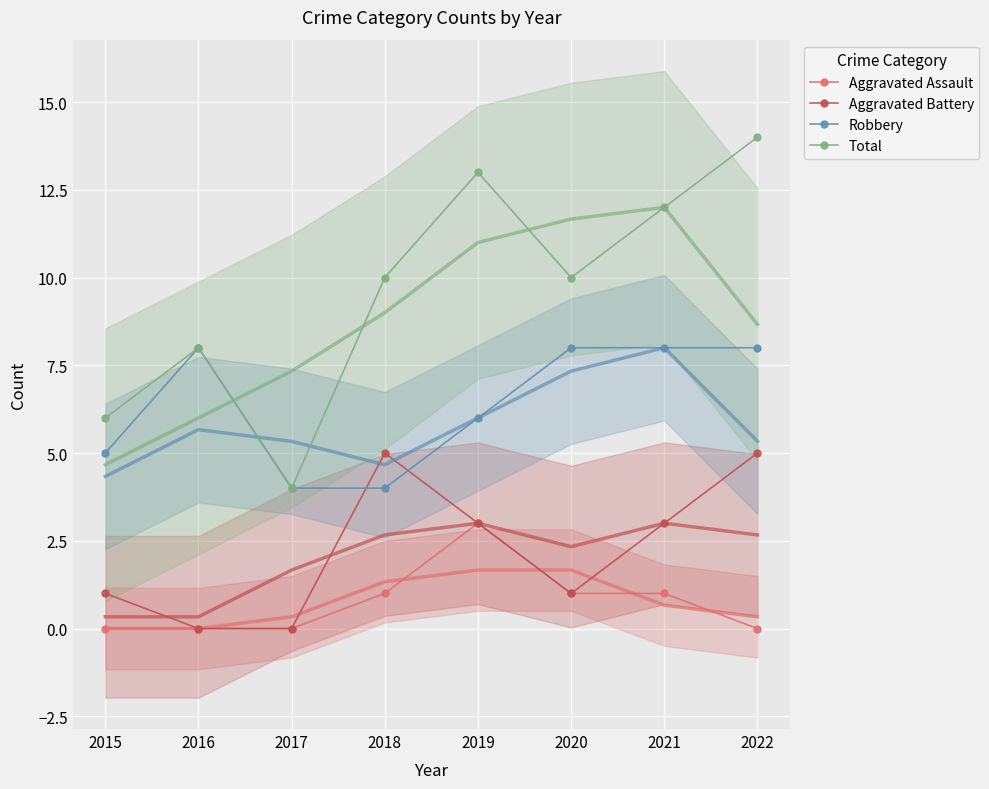

What are all the series names shown in the legend?

Aggravated Assault, Aggravated Battery, Robbery, Total